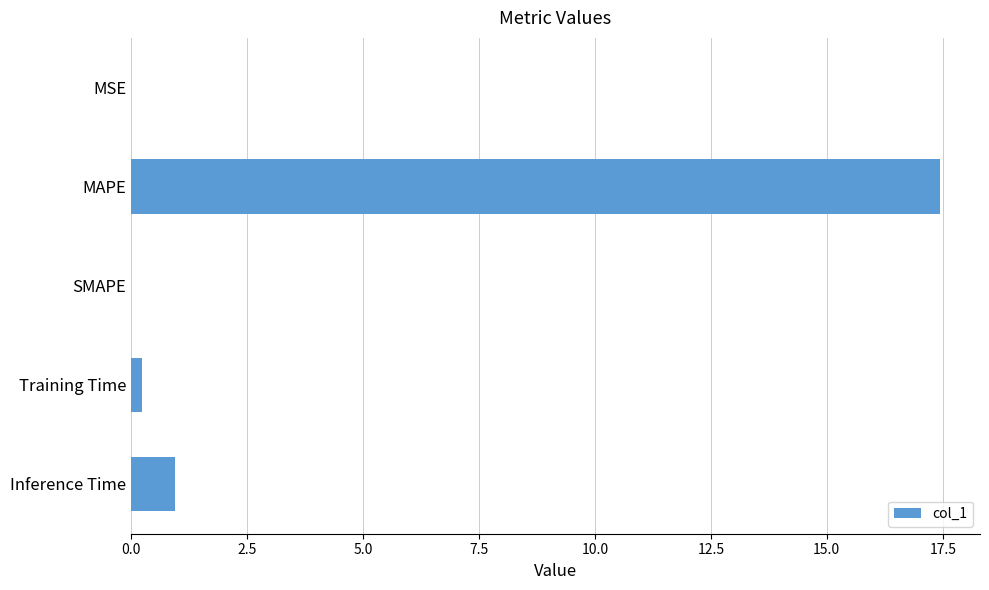

Which label corresponds to the largest value in the chart?

MAPE